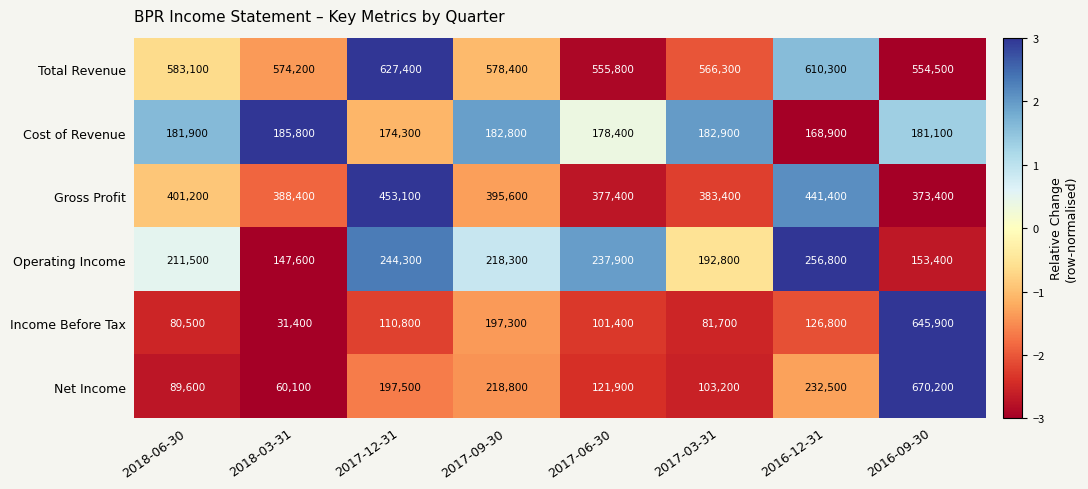

What is the difference between the second highest and minimum values in the Operating Income series?

96700